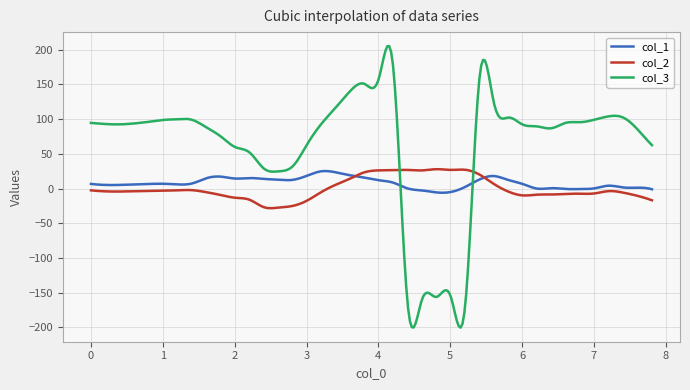

Which series has the largest range (max minus min)?

col_3